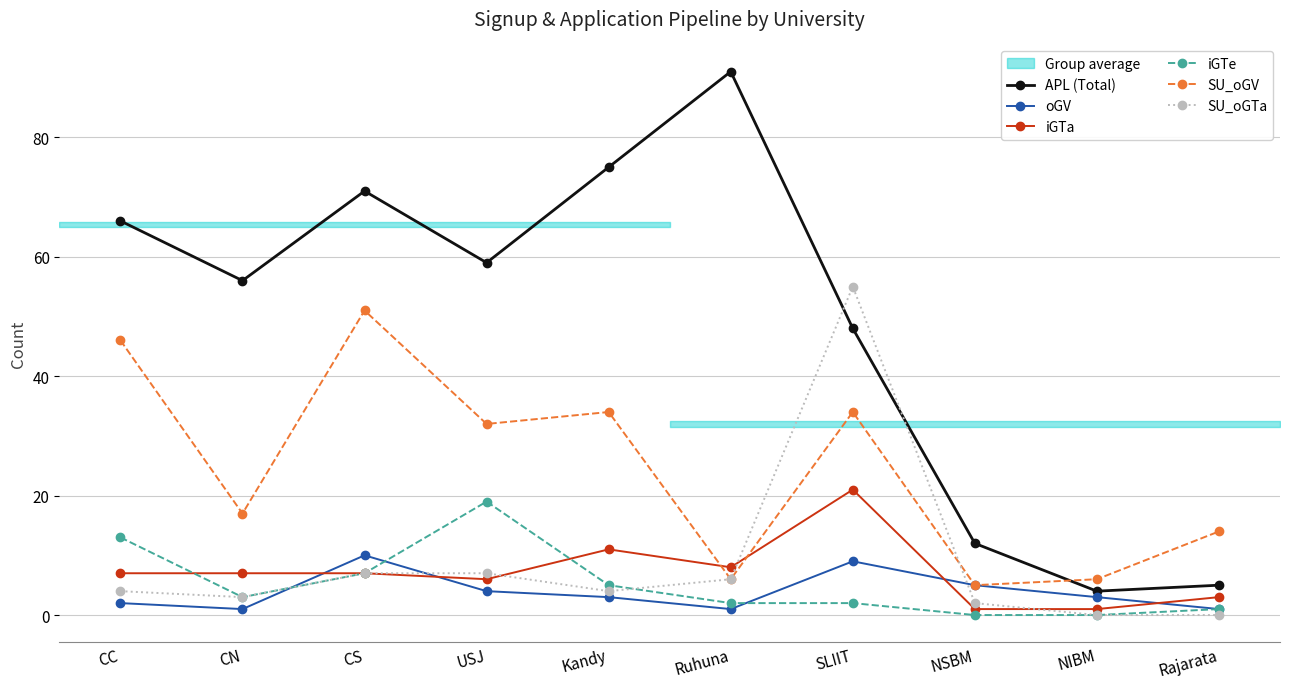

True or false: oGV and SU_oGV intersect in this chart.

False